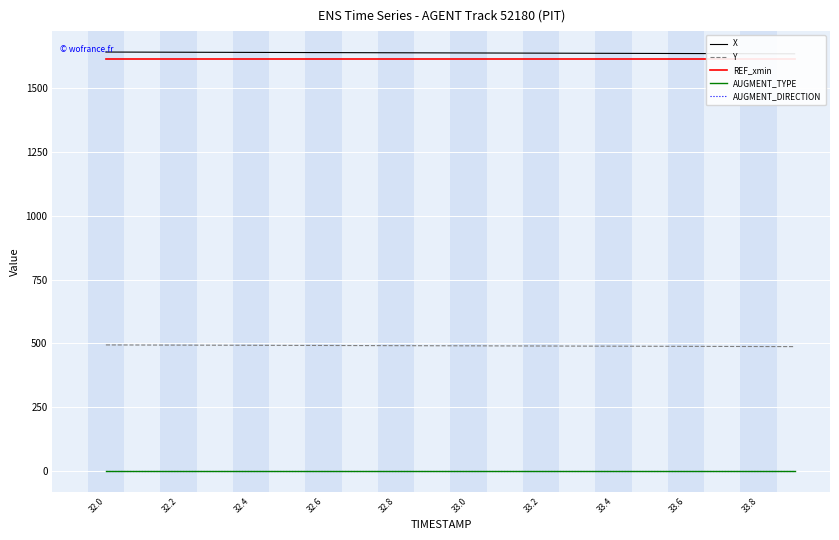

True or false: AUGMENT_TYPE has a value of 1.6 at 32.2.

False